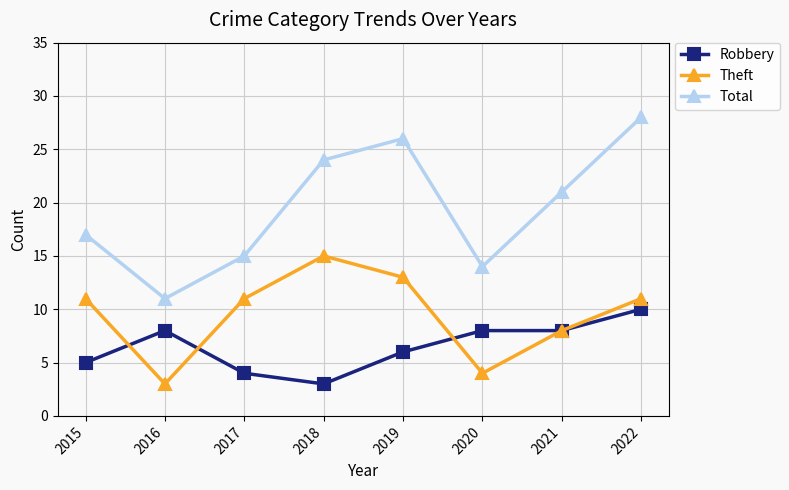

What are all the series names shown in the legend?

Robbery, Theft, Total